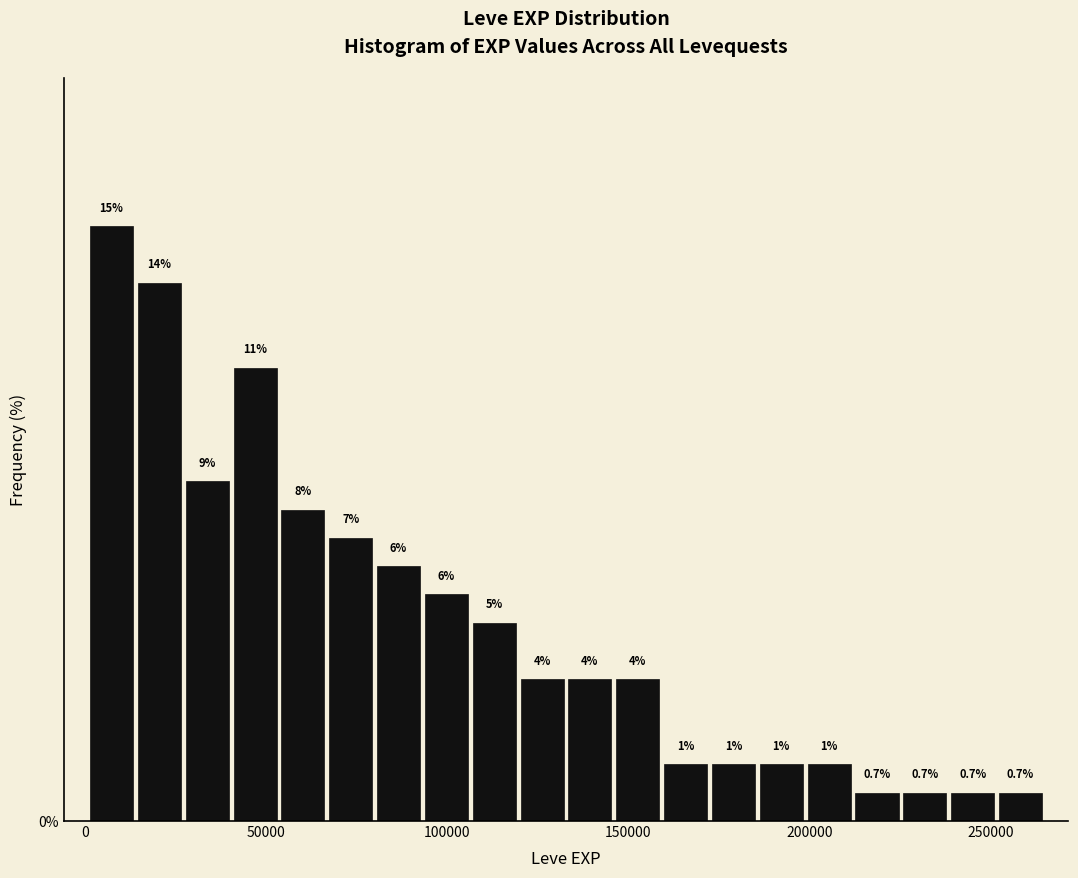

Around what value on the x-axis is the tallest bar? Give the approximate position of its centre, as read against the axis.

5000